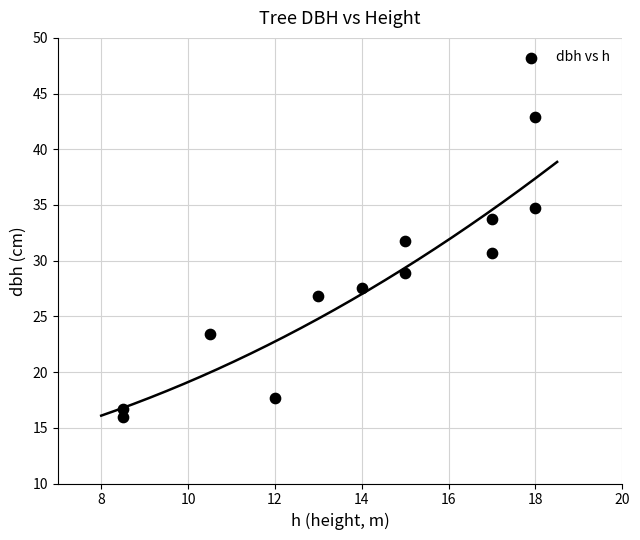

What is the range of X values (max minus min)?

9.5